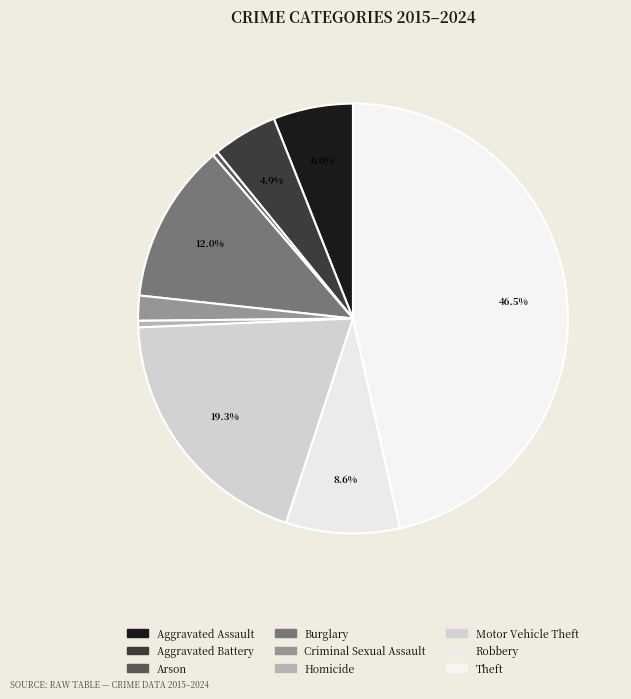

Count the number of slices in the pie.

9